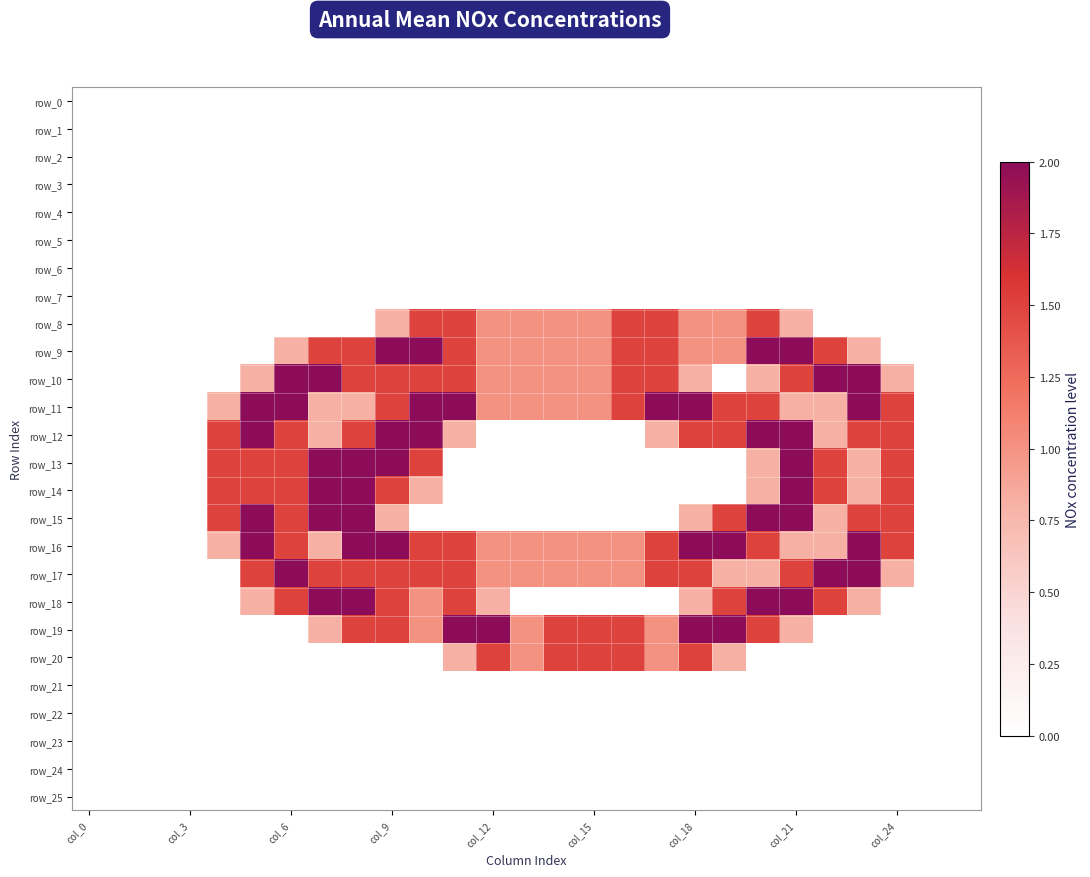

Which series has the largest total across all categories?

row_11